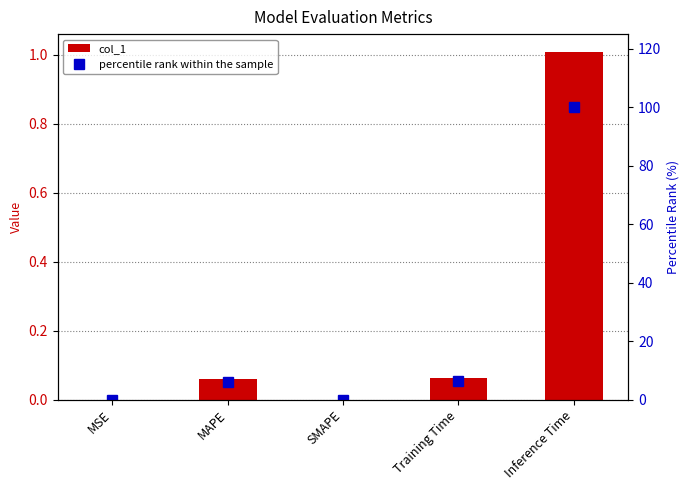

Is it true that percentile rank within the sample equals 57.6 at SMAPE?

False